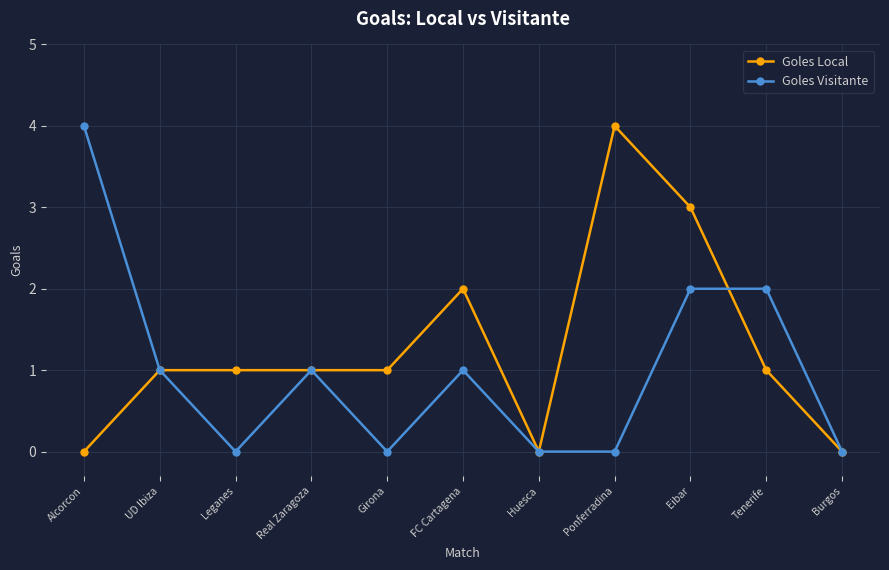

What is the label of the 5th point from the left?

Girona